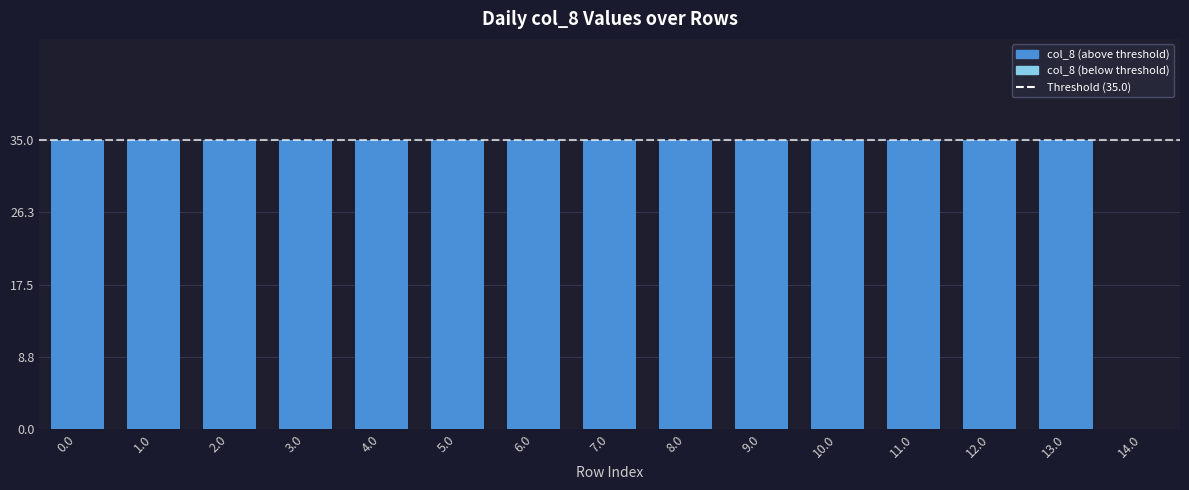

Reading left to right, list all the values displayed in this chart.

0.0=35.0	1.0=35.0	2.0=35.0	3.0=35.0	4.0=35.0	5.0=35.0	6.0=35.0	7.0=35.0	8.0=35.0	9.0=35.0	10.0=35.0	11.0=35.0	12.0=35.0	13.0=35.0	14.0=0.0